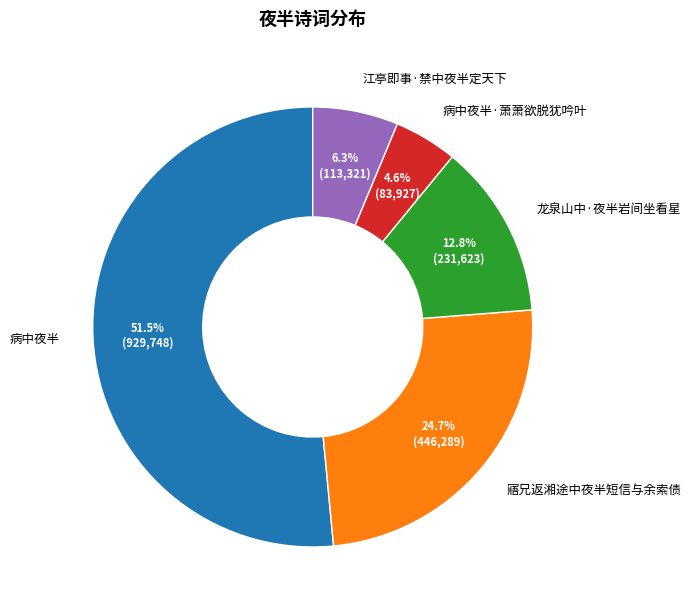

To the nearest percent, what is the difference between the 病中夜半 and 病中夜半·萧萧欲脱犹吟叶 slice percentages?

47%